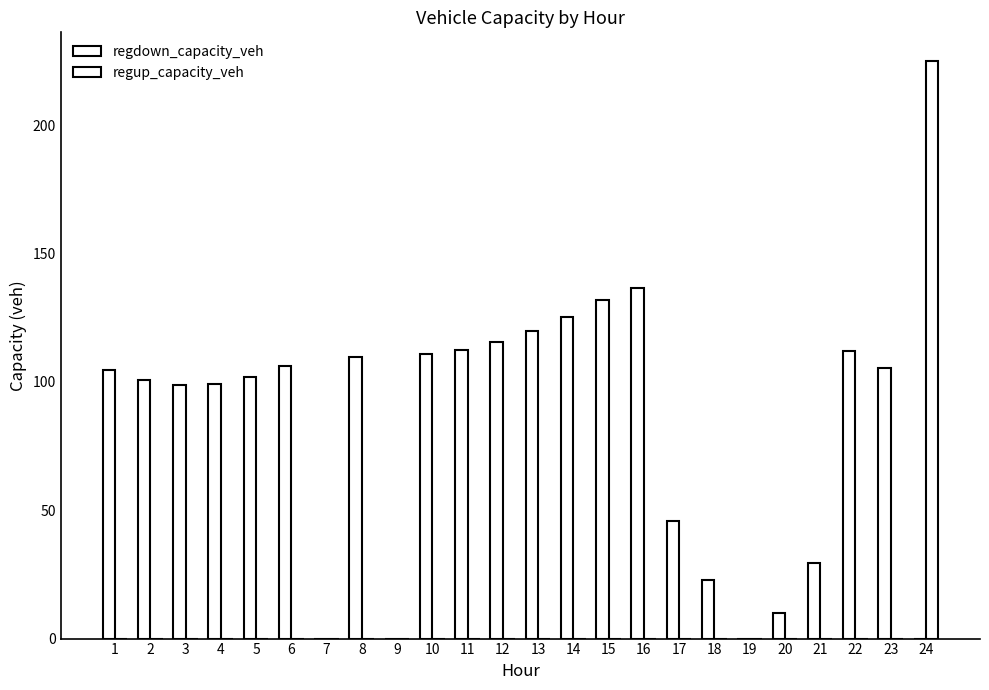

List the labels in order of regup_capacity_veh value, smallest first.

1, 2, 3, 4, 5, 6, 7, 8, 9, 10, 11, 12, 13, 14, 15, 16, 17, 18, 19, 20, 21, 22, 23, 24